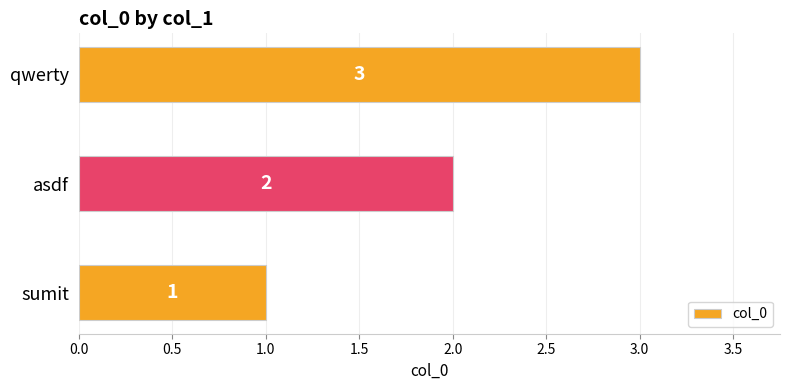

How many series are shown in this chart?

1